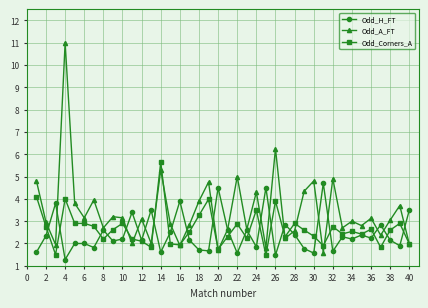

Which series has the widest spread of values?

Odd_A_FT